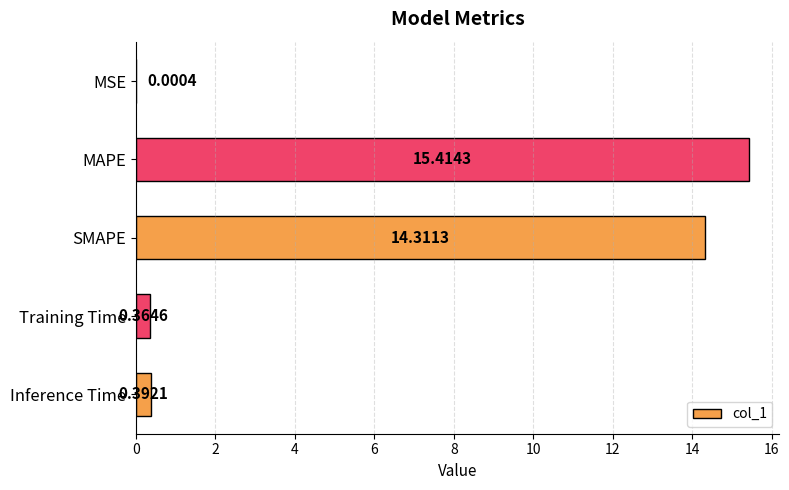

What is the change in value from MSE to Inference Time?

+0.4